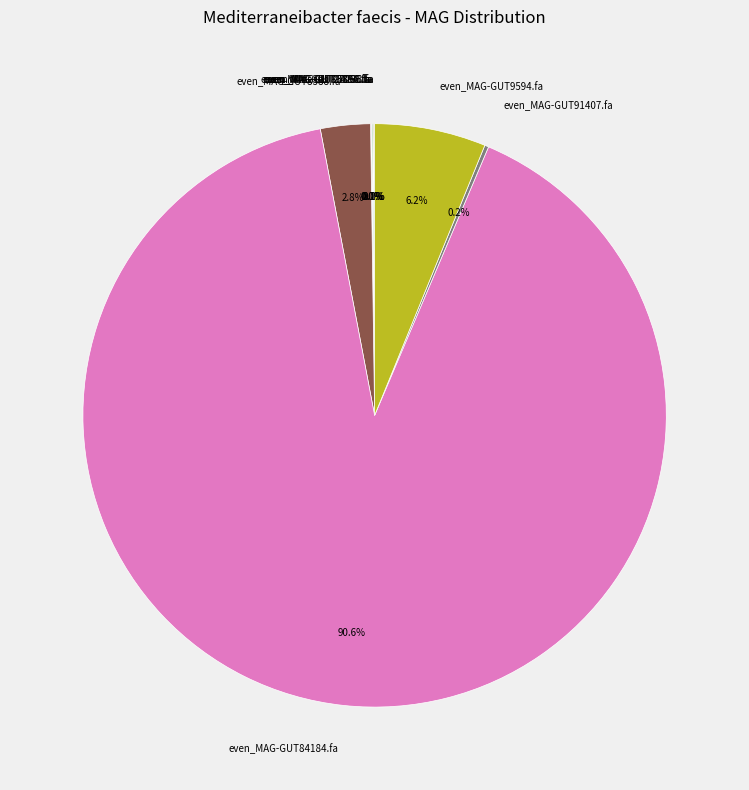

True or false: even_MAG-GUT84184.fa accounts for 78% of the total.

False